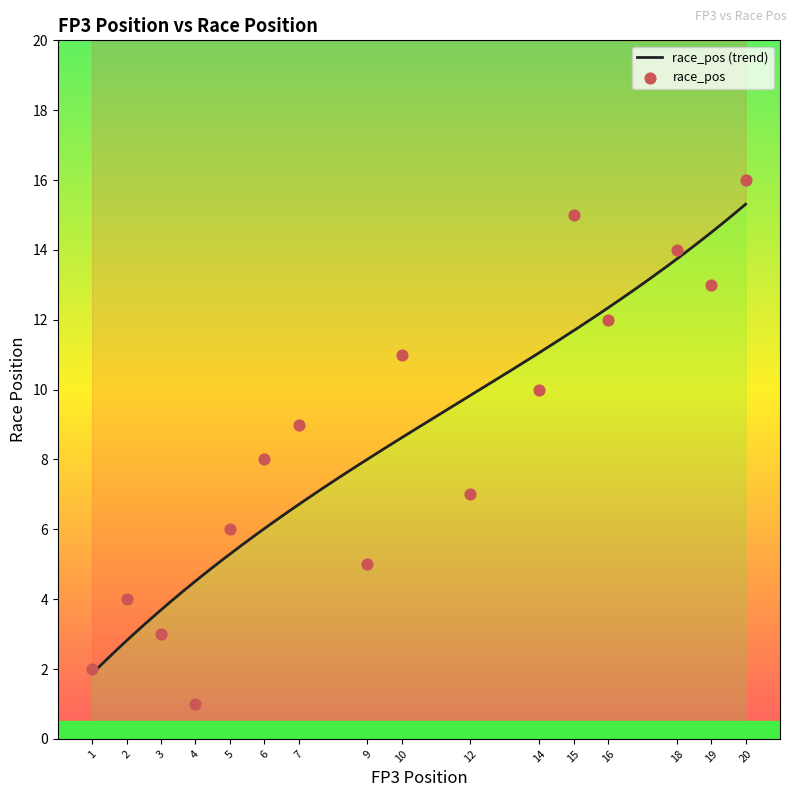

Which has a higher value, 6 or 7?

7